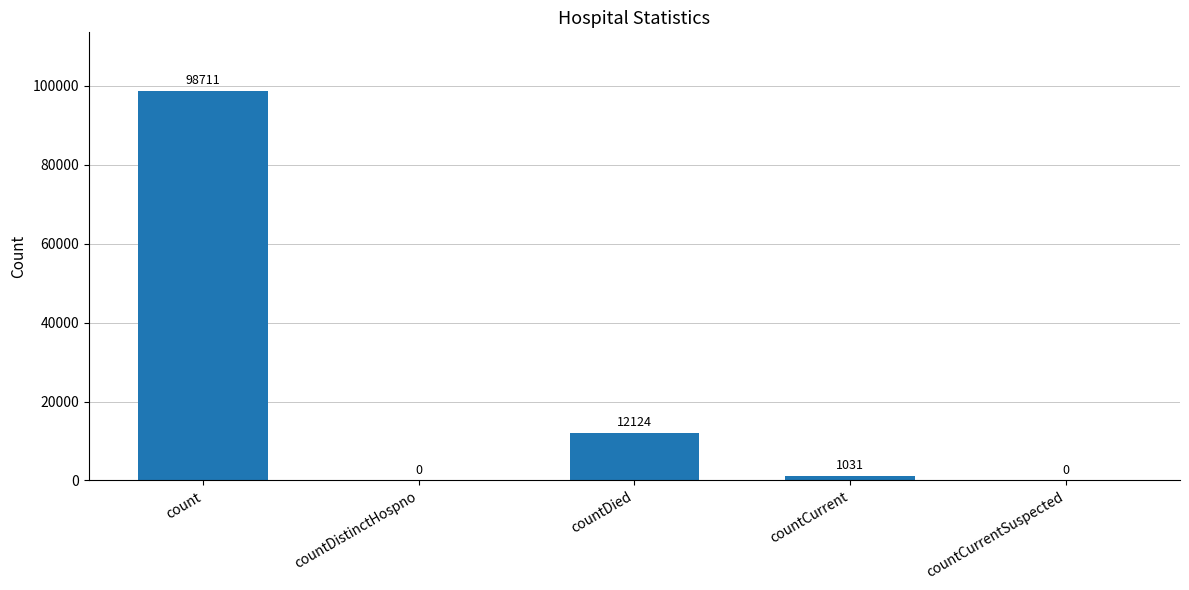

Reading right to left, list all the values displayed in this chart.

countCurrentSuspected=0	countCurrent=1031	countDied=12124	countDistinctHospno=0	count=98711